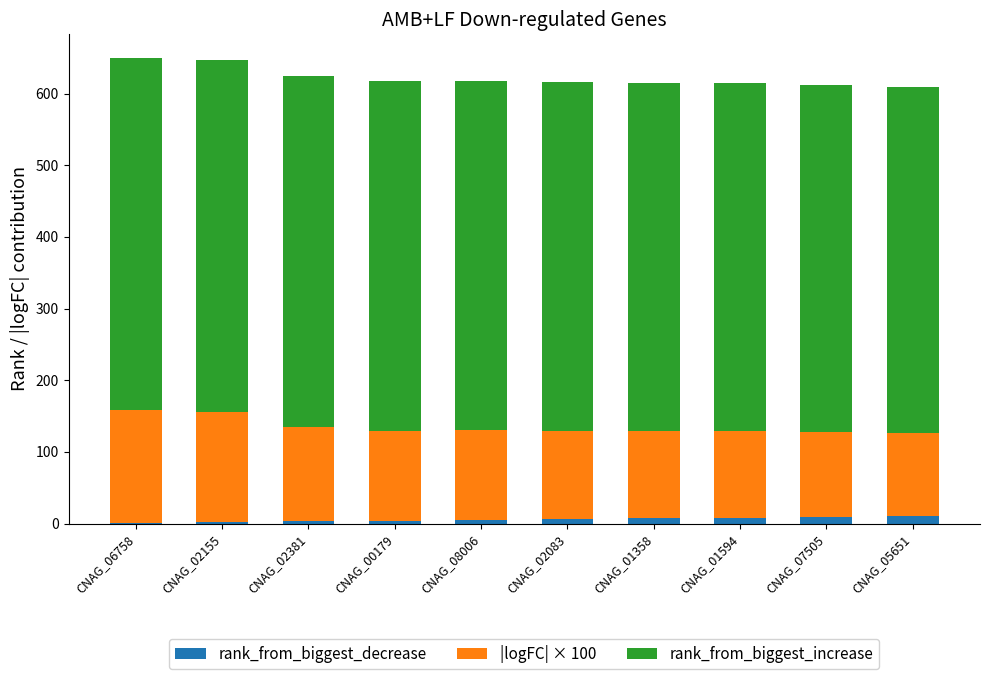

How many distinct data groups are displayed?

3